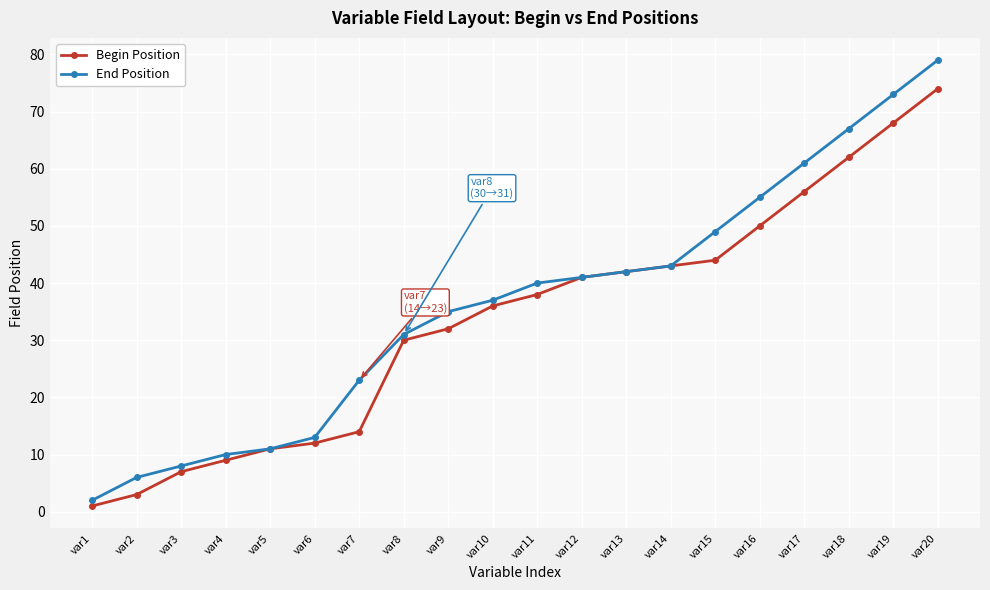

What is the minimum value shown in the chart?

1